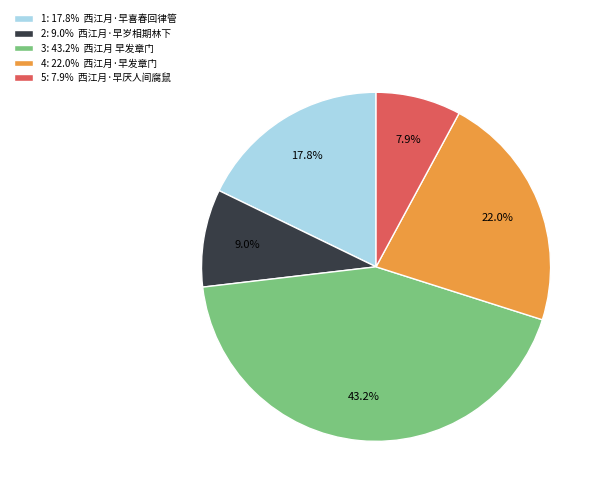

How much of the chart is everything except 4: 22.0% 西江月·早发章门?

78.0%